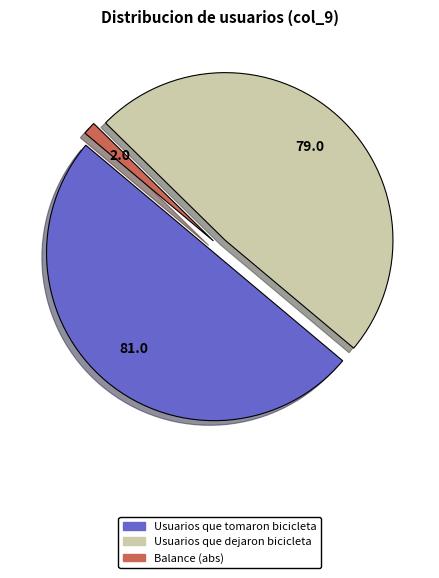

How many segments does this pie chart have?

3